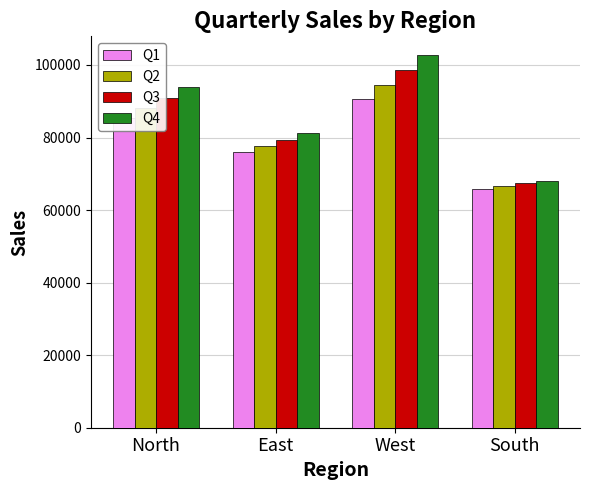

What is the total value across all series at West?

386317.0